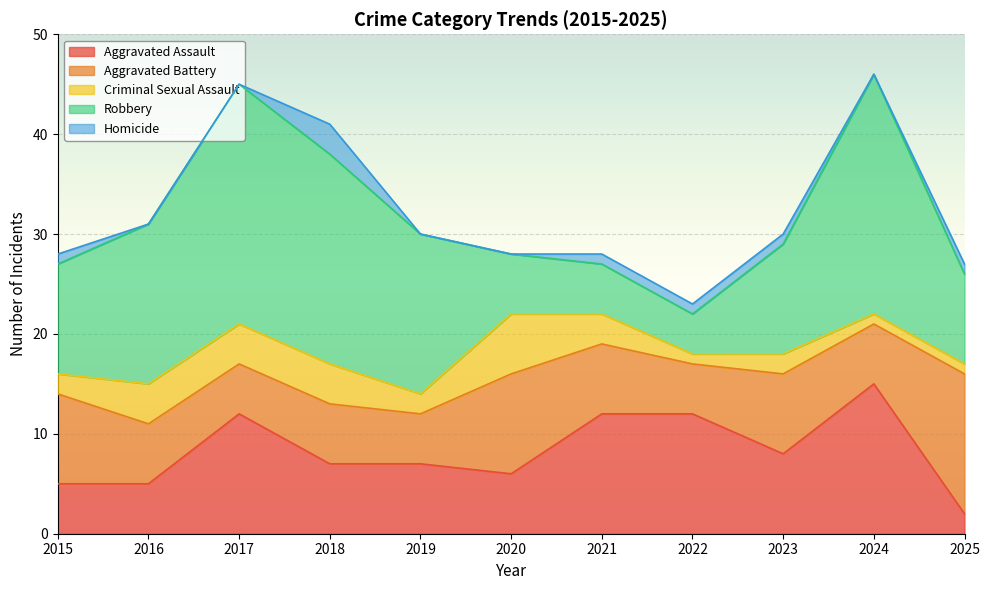

Does the chart display data point markers on the line(s)?

No